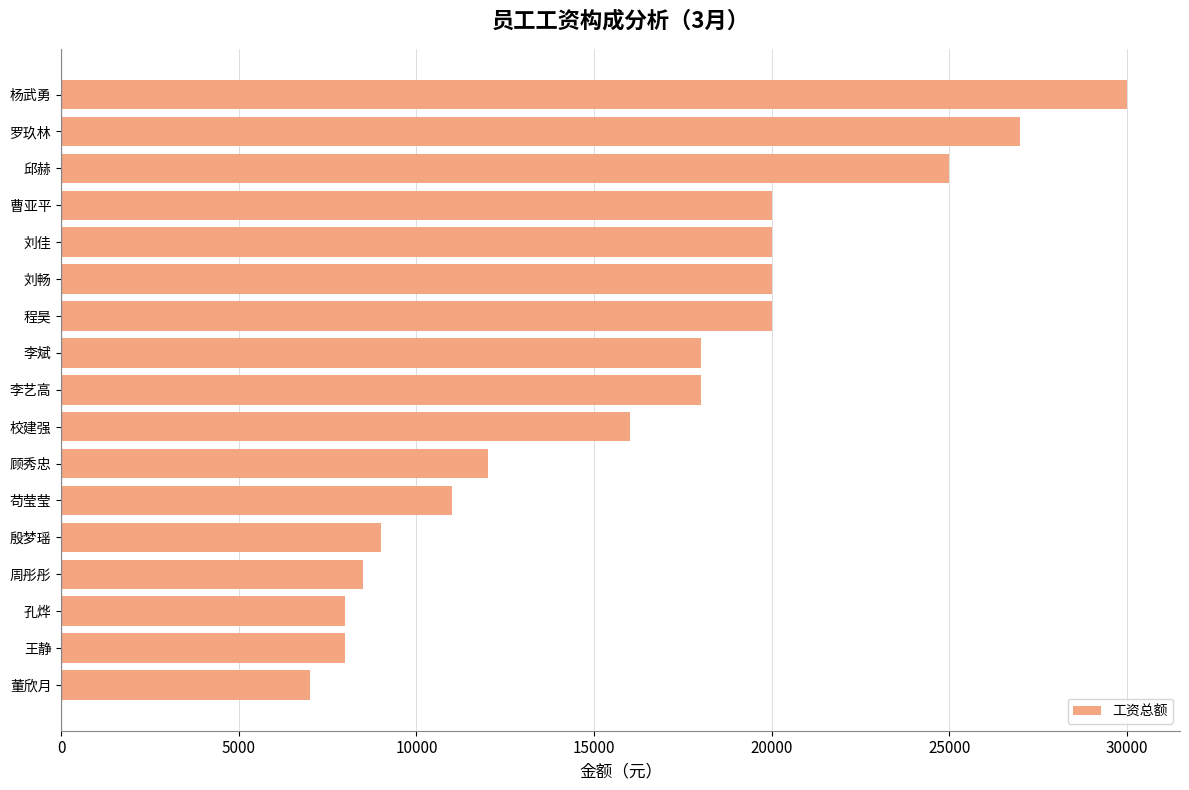

Approximately how many times larger is the value at 校建强 compared to 孔烨?

2.0